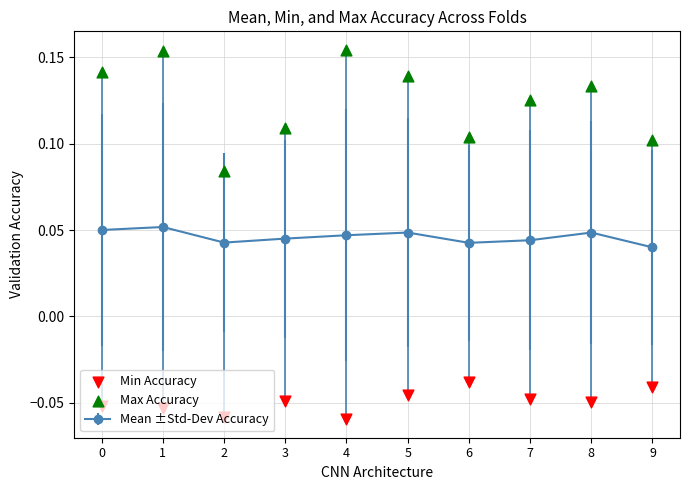

Is the value of Max Accuracy at 5 greater than the value of Min Accuracy at 5?

Yes